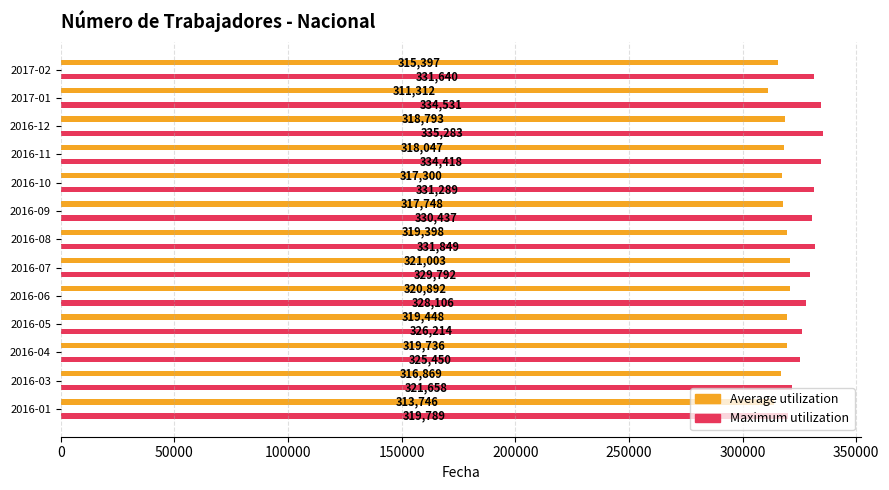

Between 2016-09 and 2017-02, which series saw the biggest shift?

Average utilization